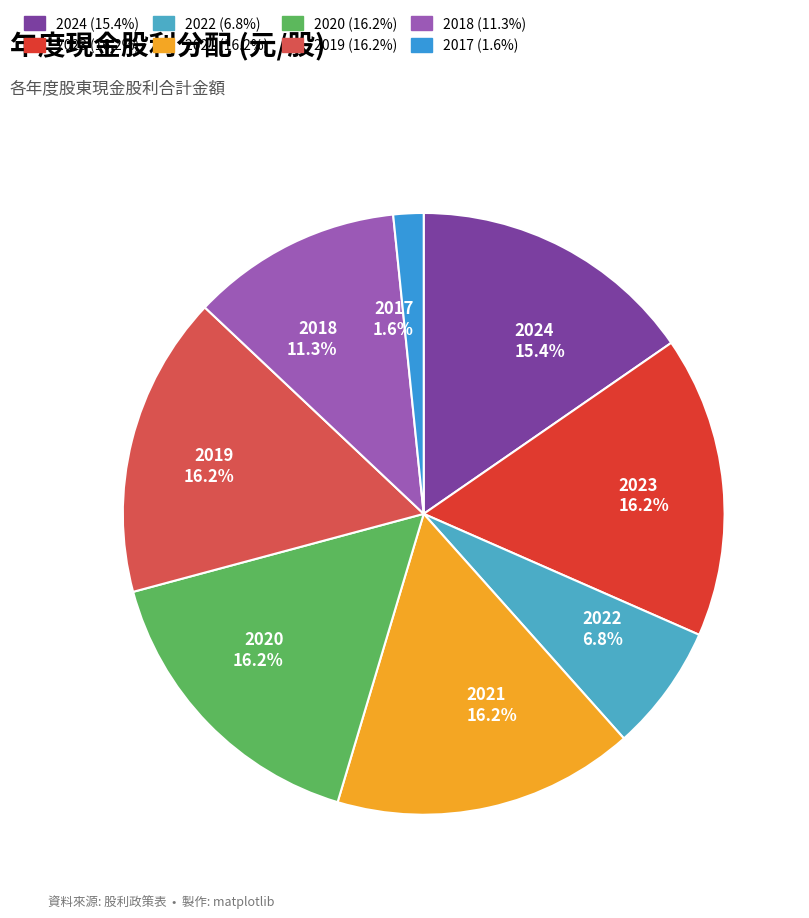

How many segments does this pie chart have?

8